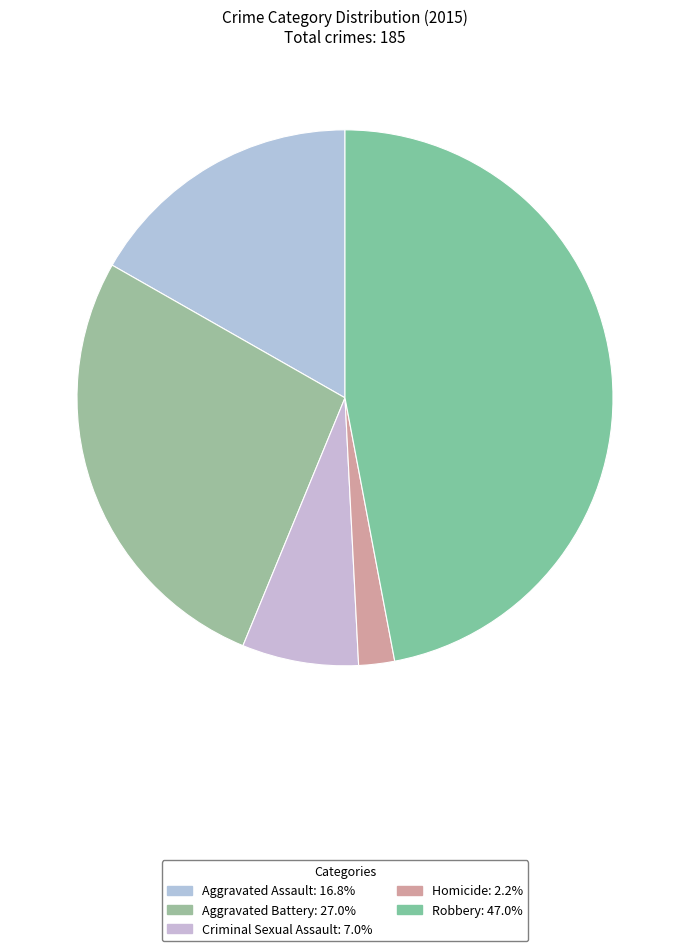

Is Criminal Sexual Assault the majority of the pie?

No